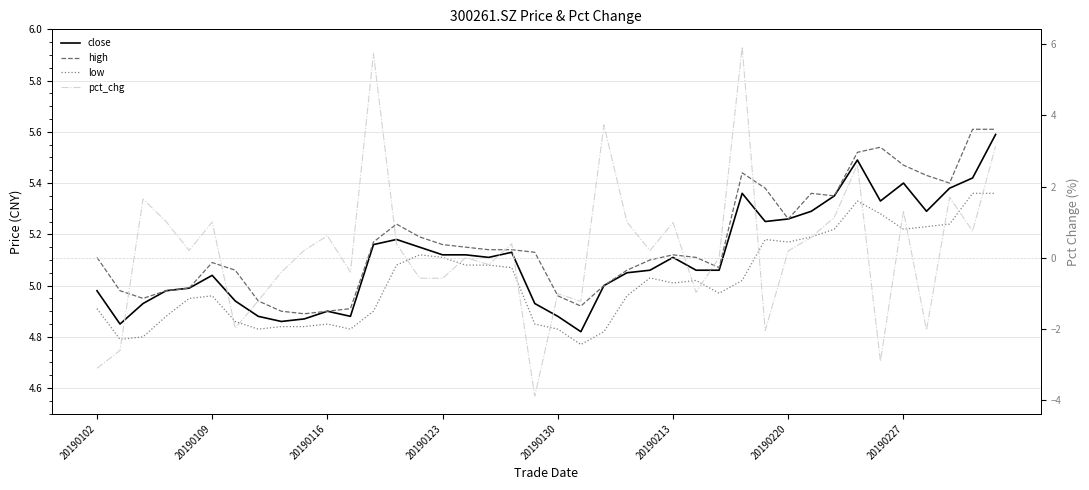

The value of close at 8 is 7.3. True or false?

False